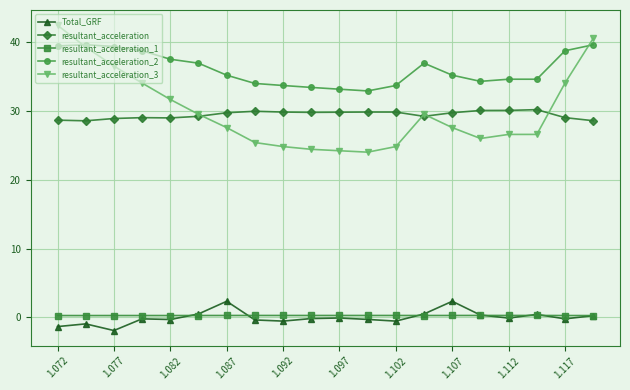

What is the value of the resultant_acceleration_2 point at the 5th from the left?

37.5